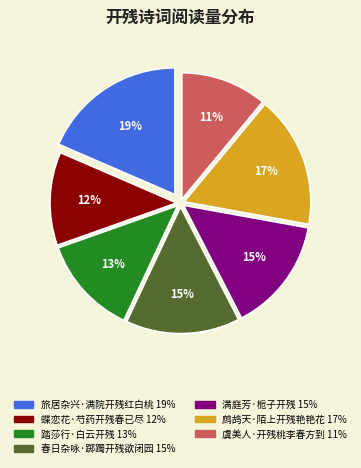

Count the number of slices in the pie.

7